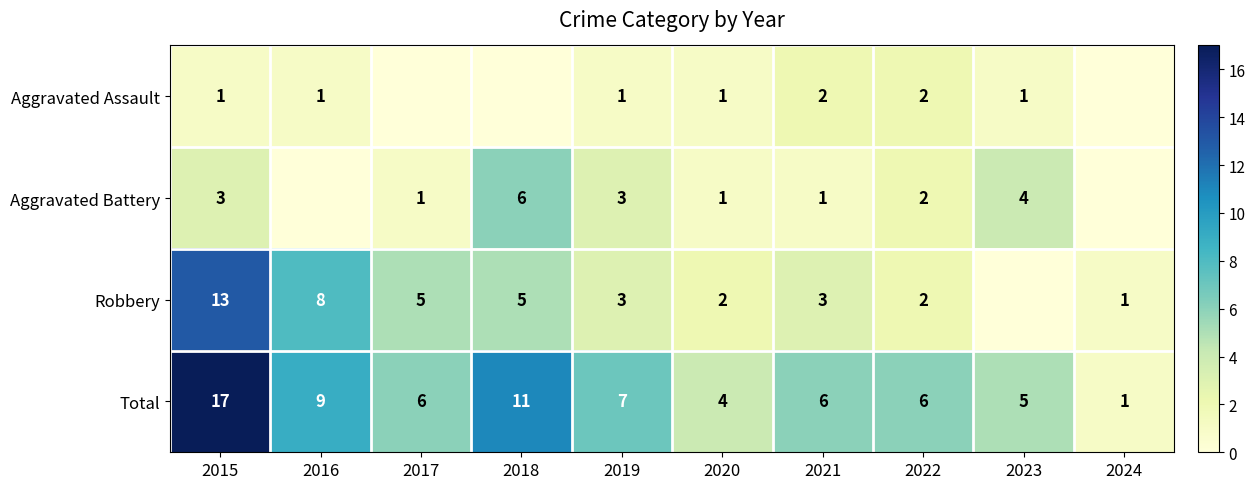

True or false: Total has a value of 15 at 2016.

False